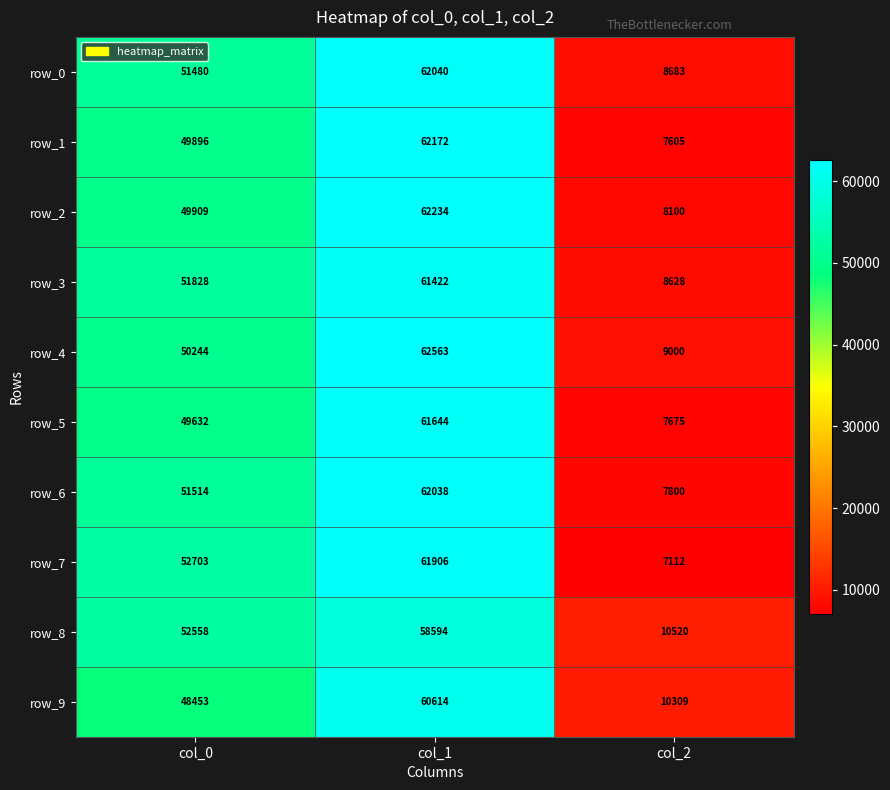

Is the value of row_1 at col_0 greater than the value of row_9 at col_1?

No